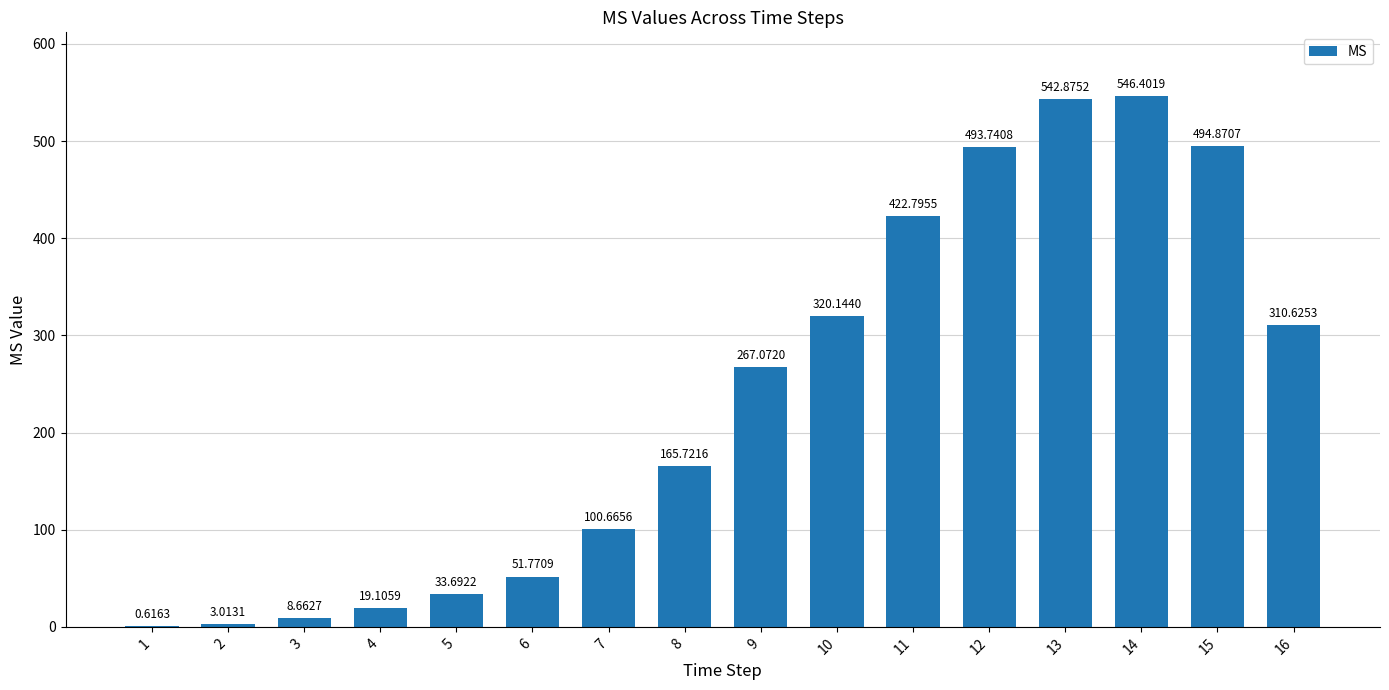

Is it true that the value at 3 is 8.7?

True